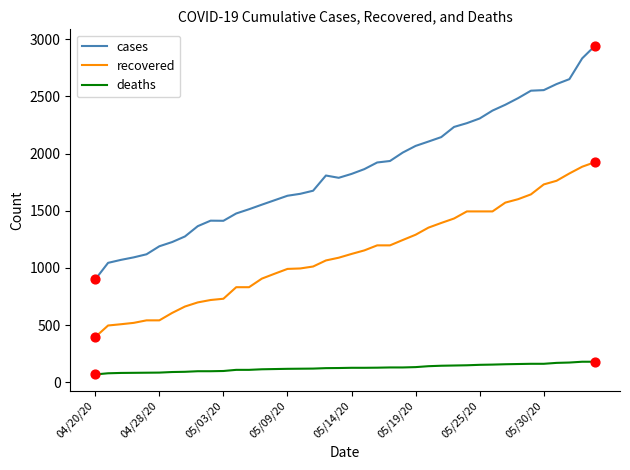

What are all the series names shown in the legend?

cases, recovered, deaths